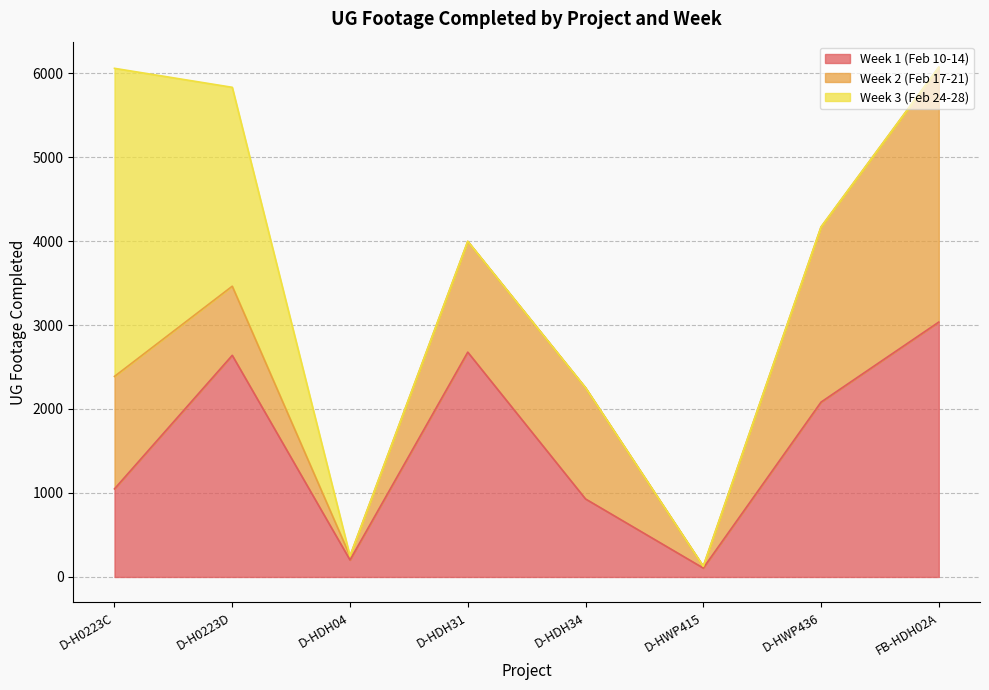

In Week 1 (Feb 10-14), how many points are higher than both neighbors (excluding endpoints)?

2